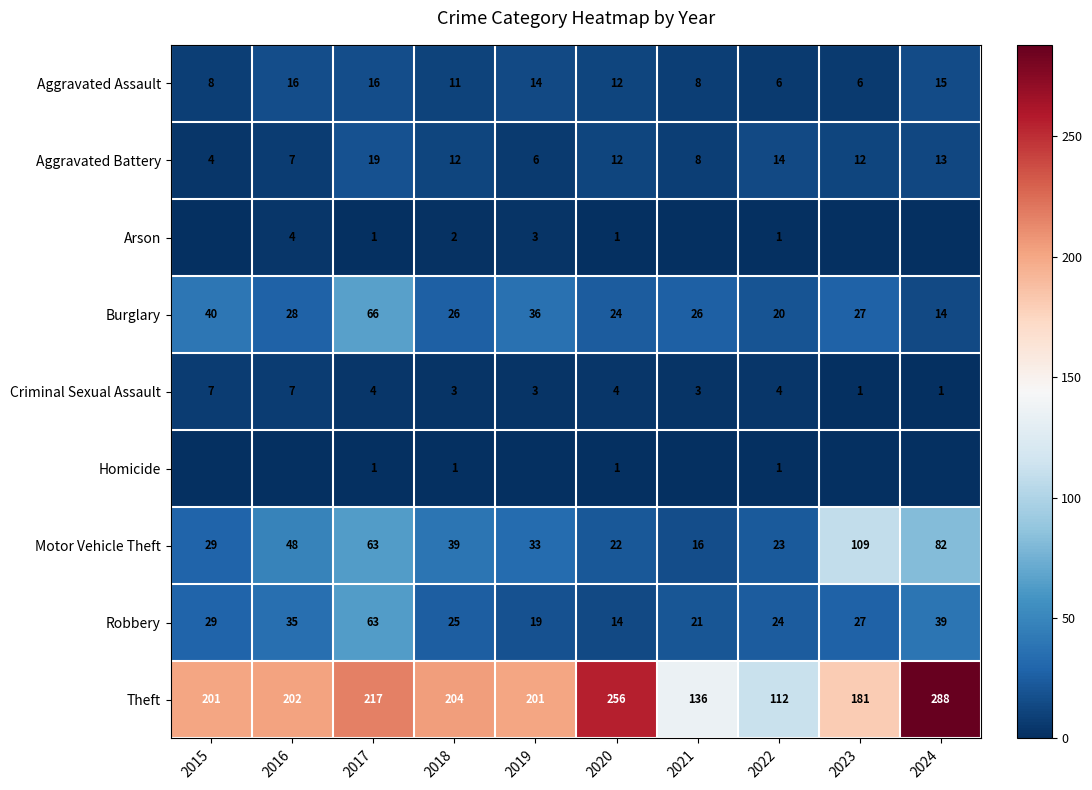

Count the number of data series in this chart.

9